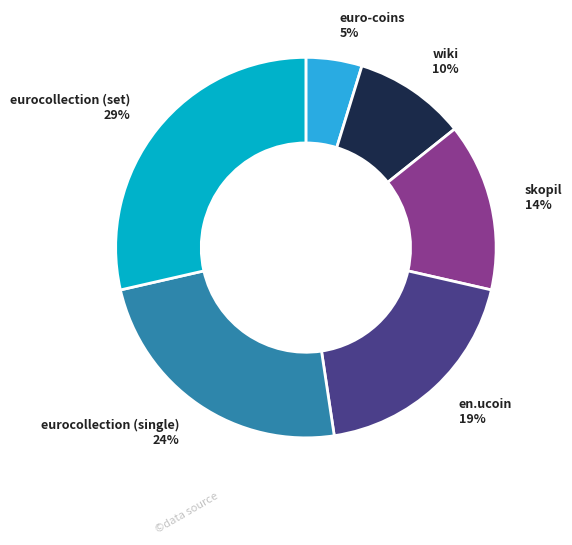

Does any single category account for the majority?

No